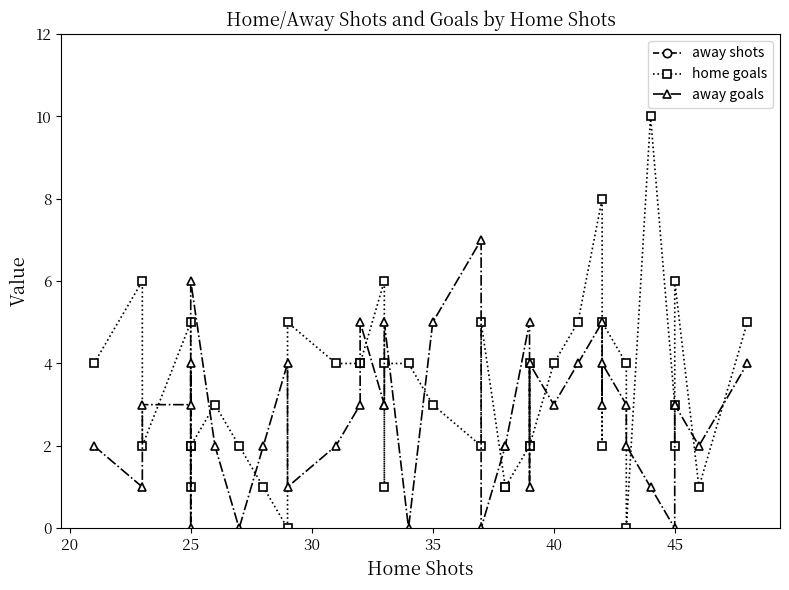

Read the away goals value at 45.

3